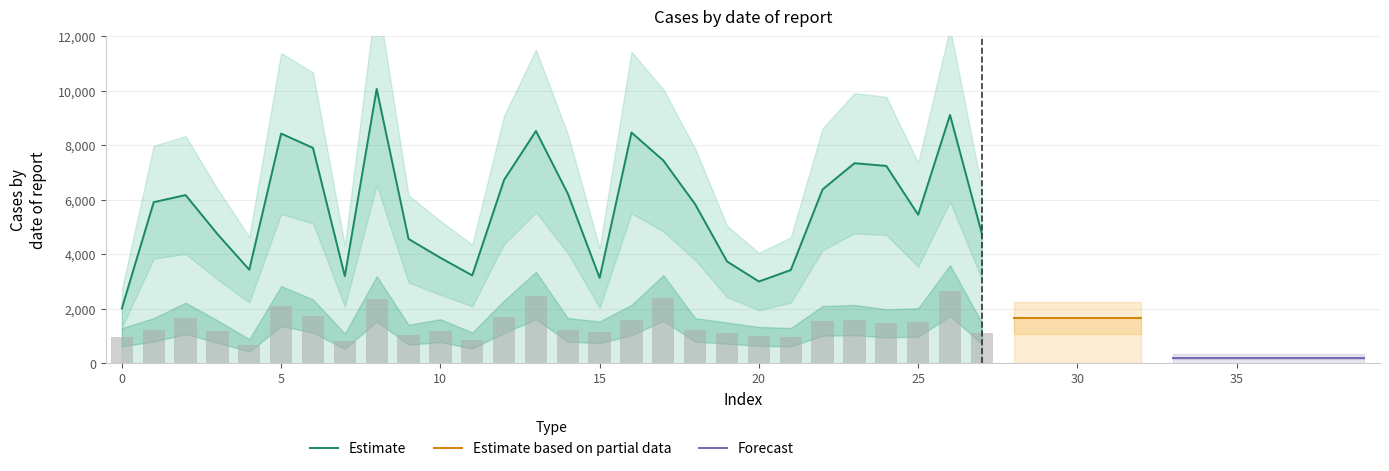

What is the maximum value for Estimate?

10074